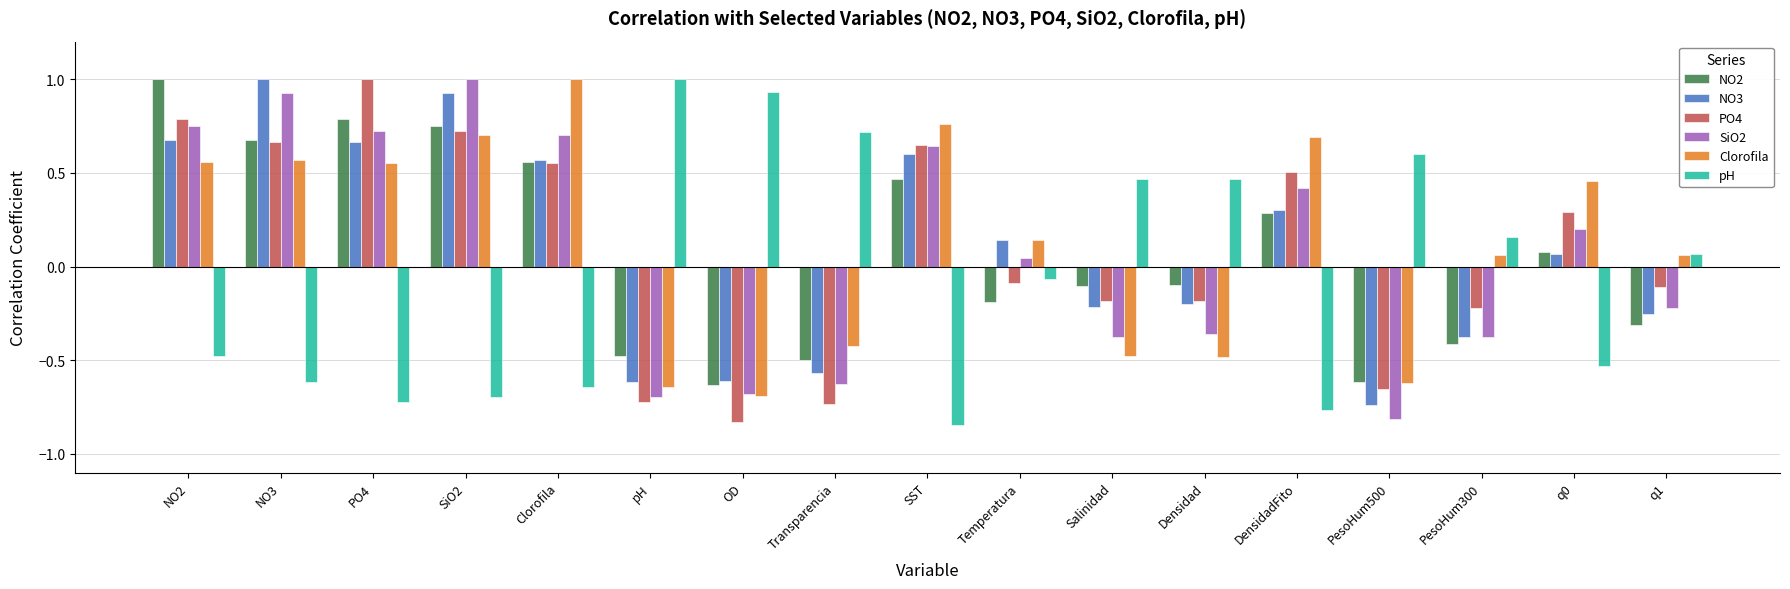

At which category is the sum across all series the highest?

SiO2